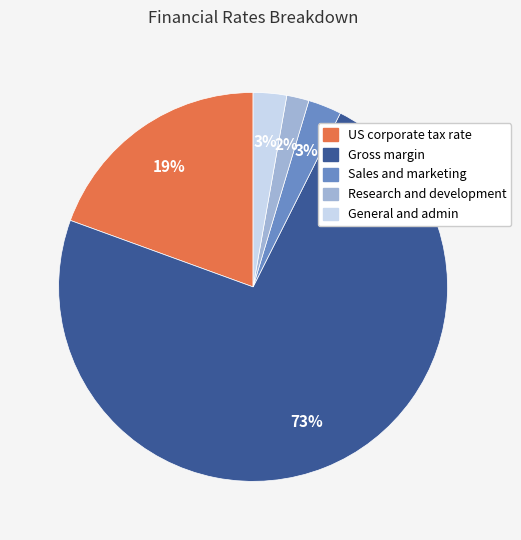

How many slices are in this pie chart?

5